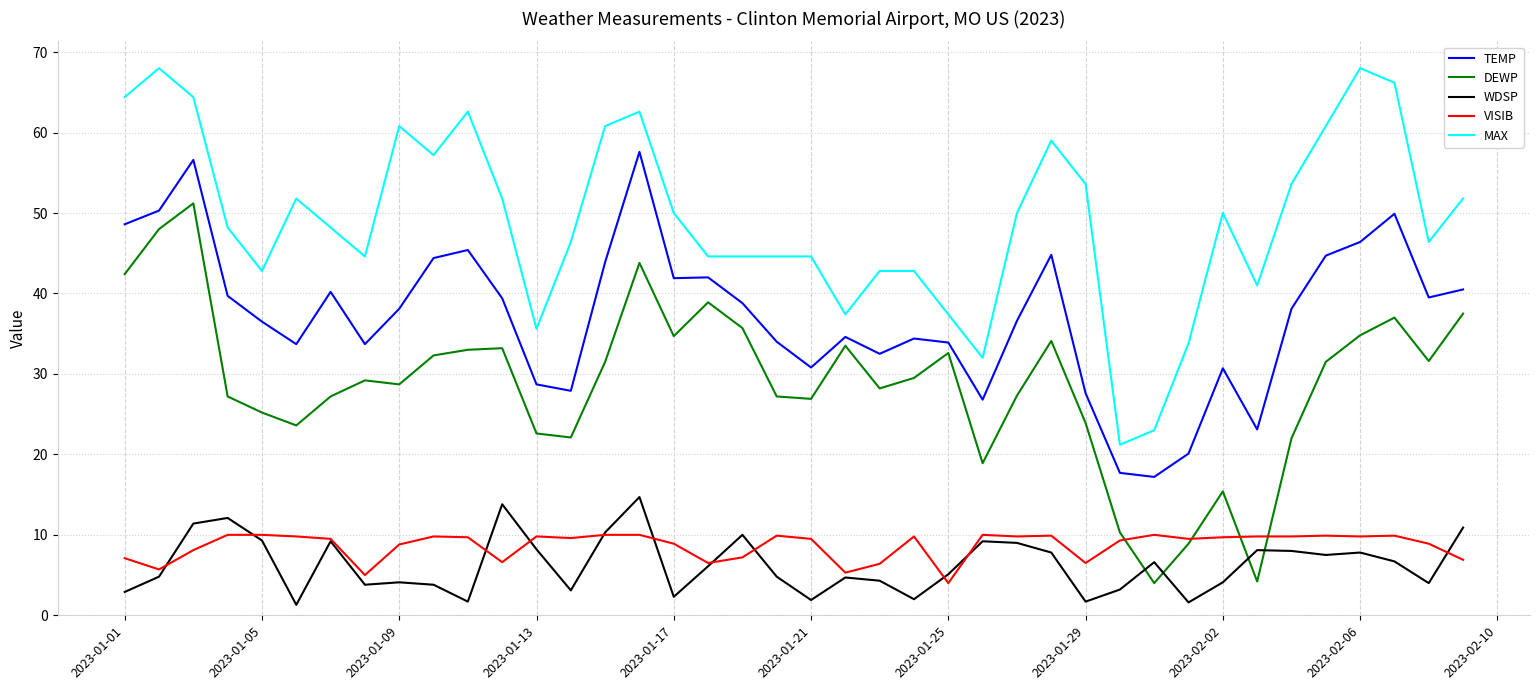

Which series has the largest total across all categories?

MAX